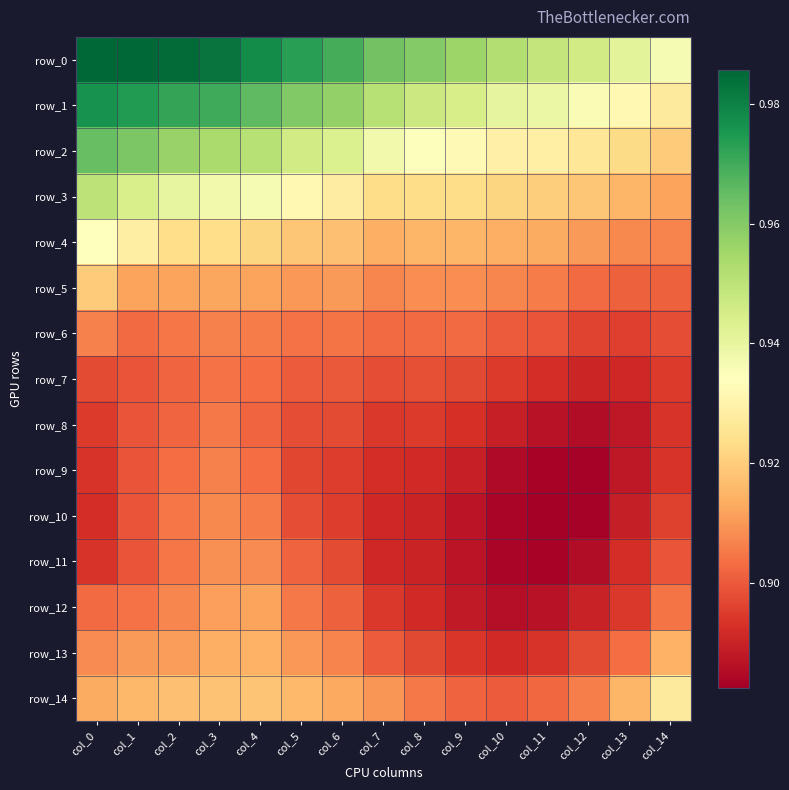

The value of row_10 at col_8 is 0.9. True or false?

True